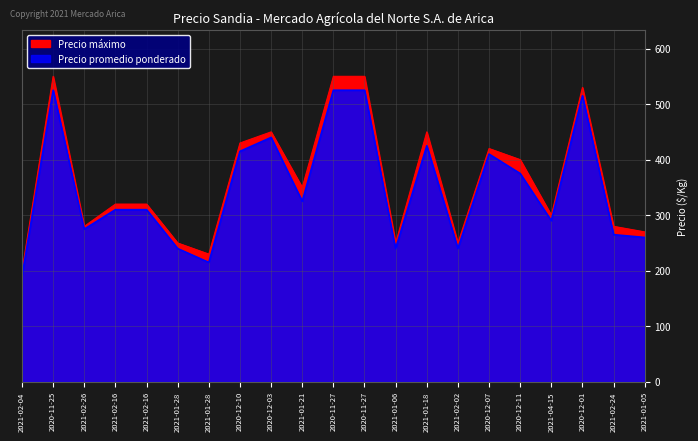

The value of Precio promedio ponderado at 2020-11-27 is 525. True or false?

True